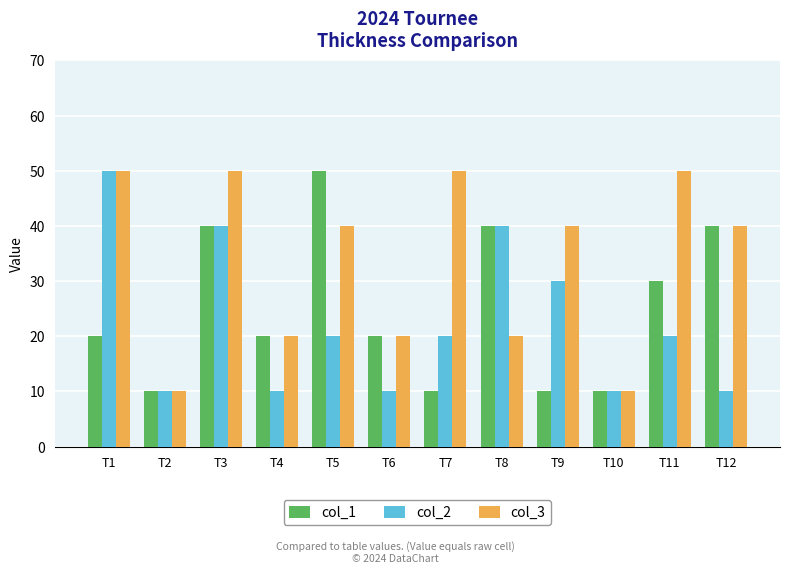

What is the sum of the col_1 values at T7 and T11?

40